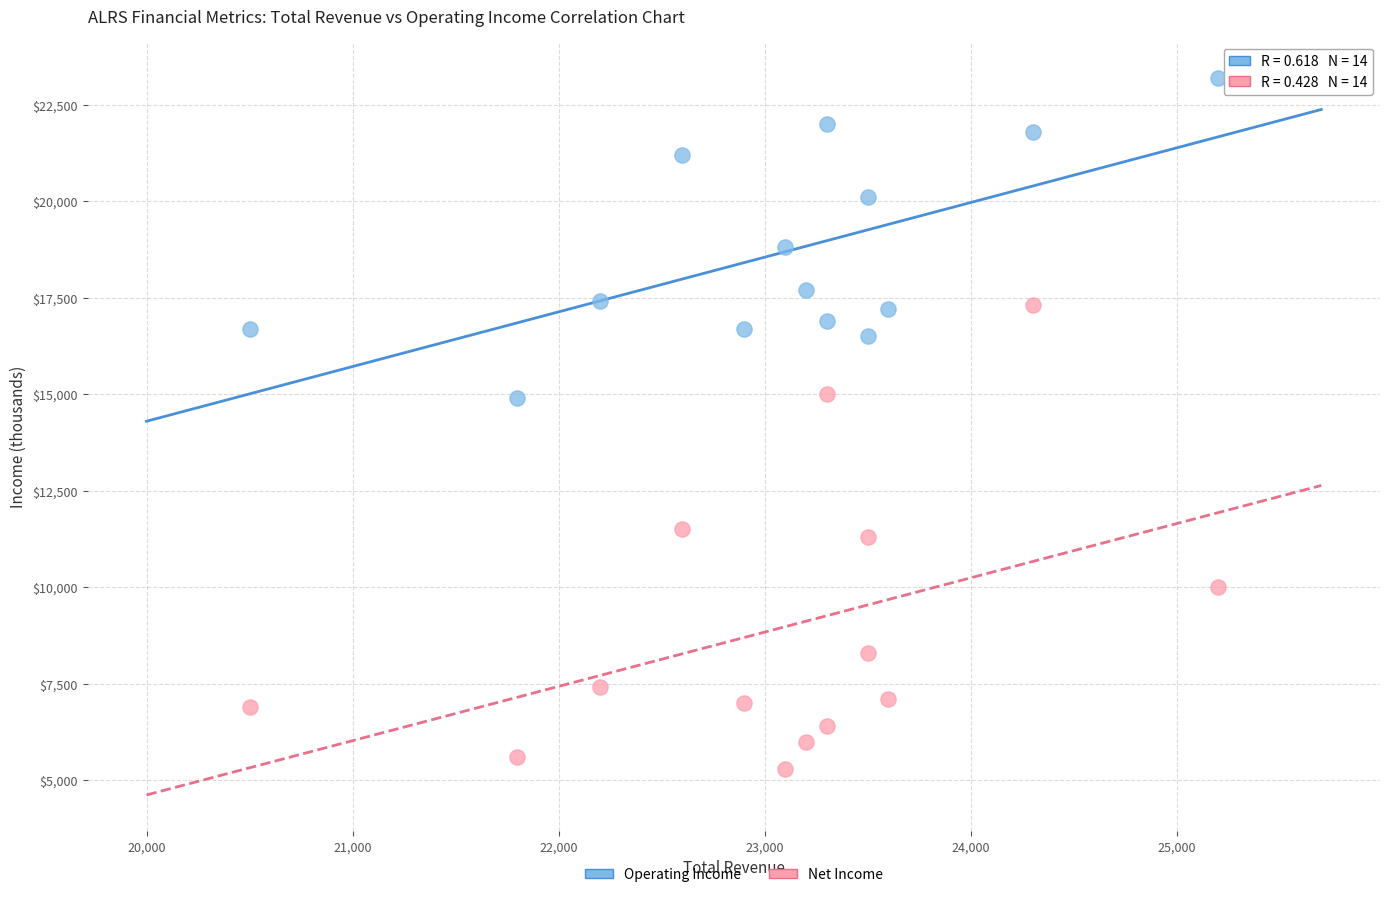

What are all the series names shown in the legend?

Operating Income, Net Income